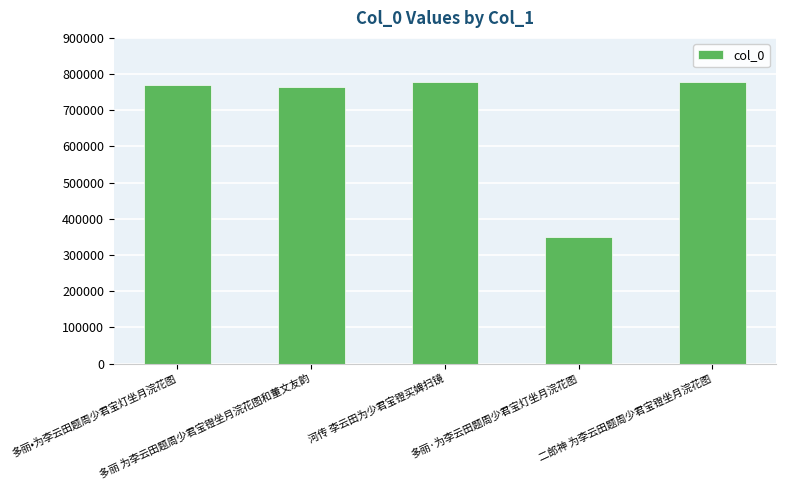

What is the approximate value at 二郎神 为李云田题周少君宝镫坐月浣花图, to the nearest 50?

779200